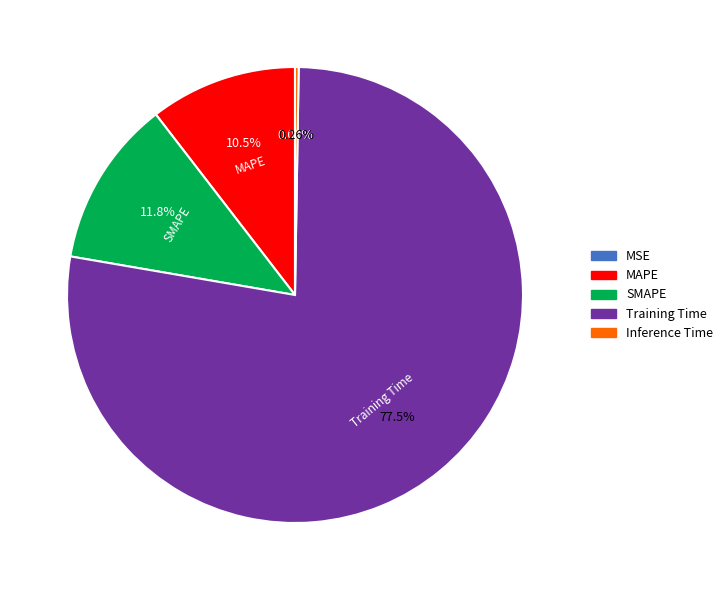

To the nearest percent, what portion does MAPE represent?

10%